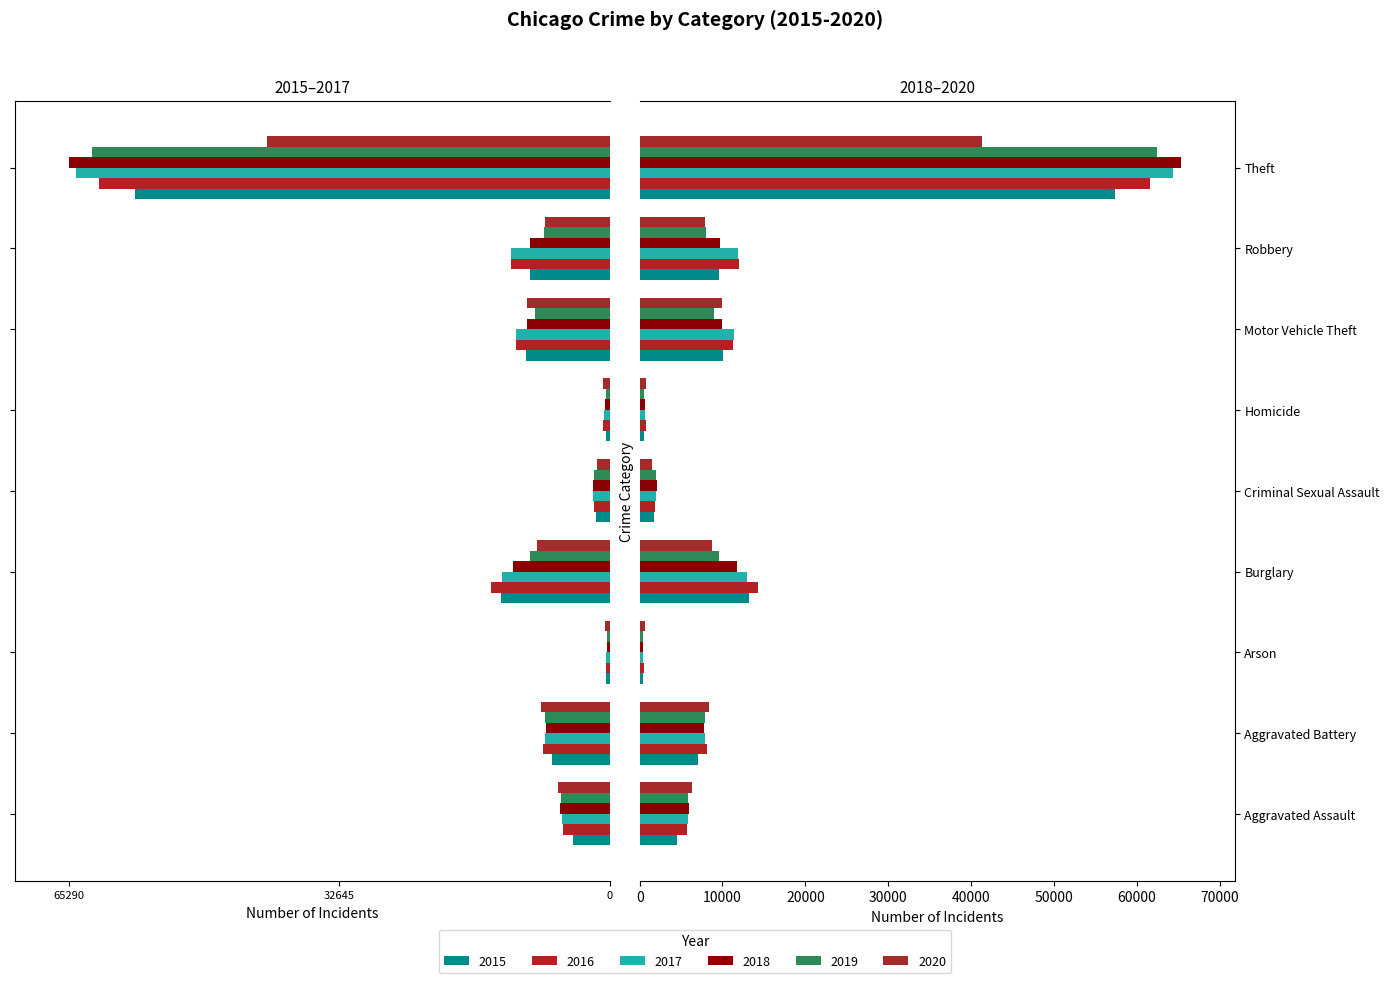

What is the difference between the 2019 values at Homicide and Aggravated Assault?

5343